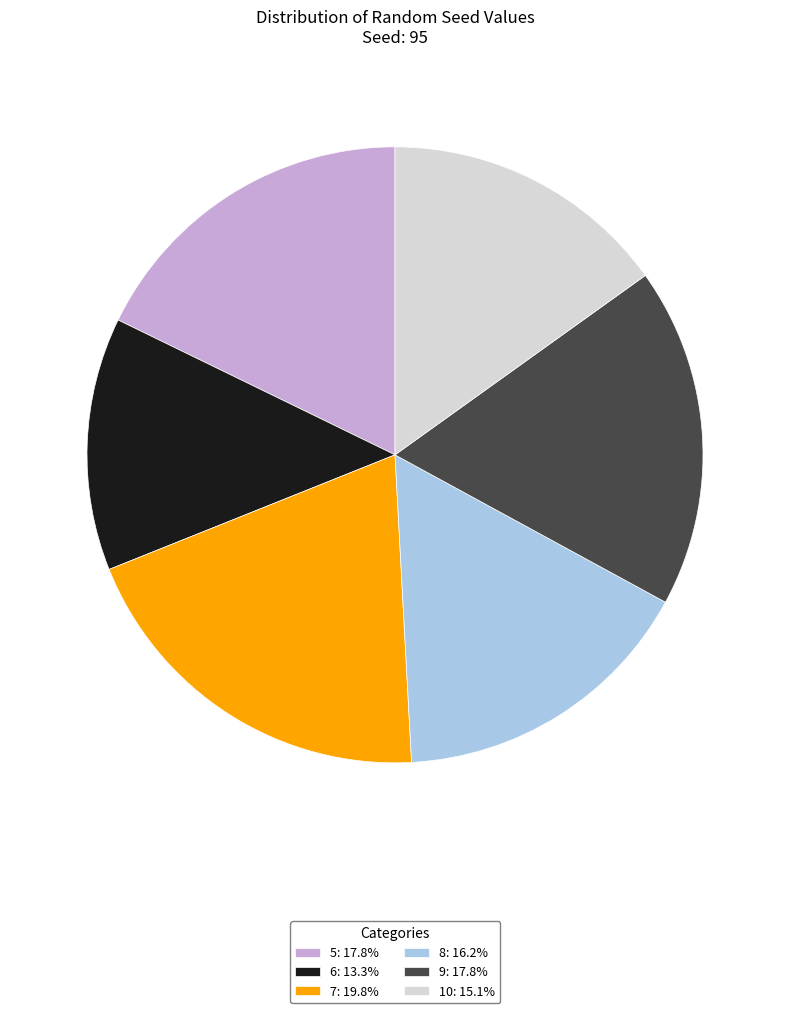

How many segments does this pie chart have?

6